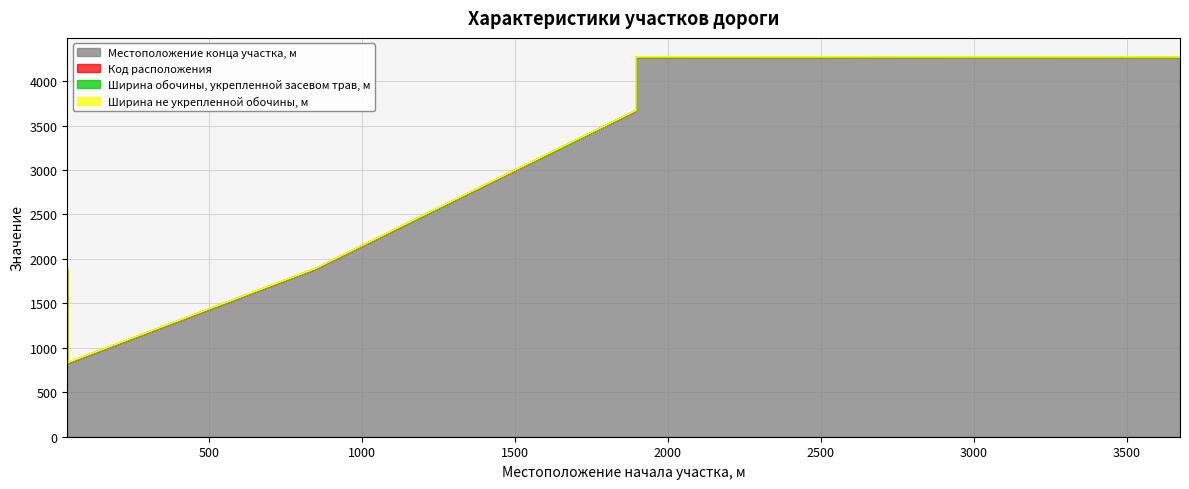

What are all the series names shown in the legend?

Местоположение конца участка, м, Код расположения, Ширина обочины, укрепленной засевом трав, м, Ширина не укрепленной обочины, м